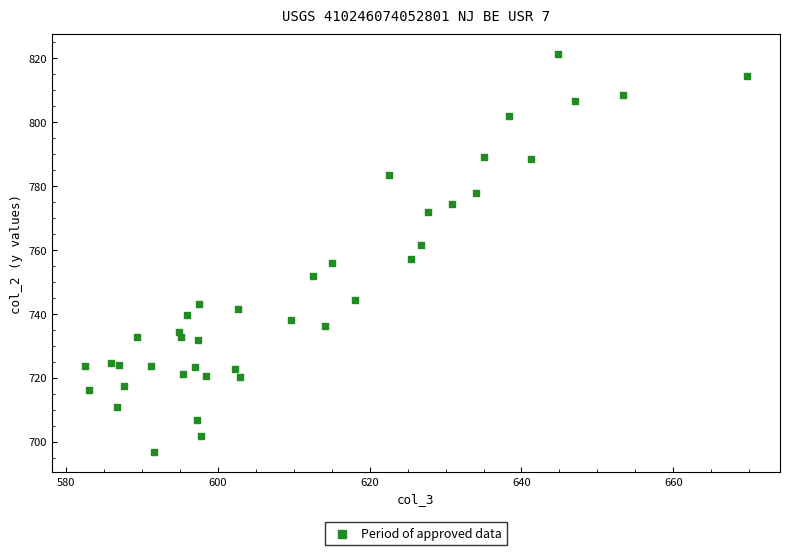

What is the range of X values (max minus min)?

87.2